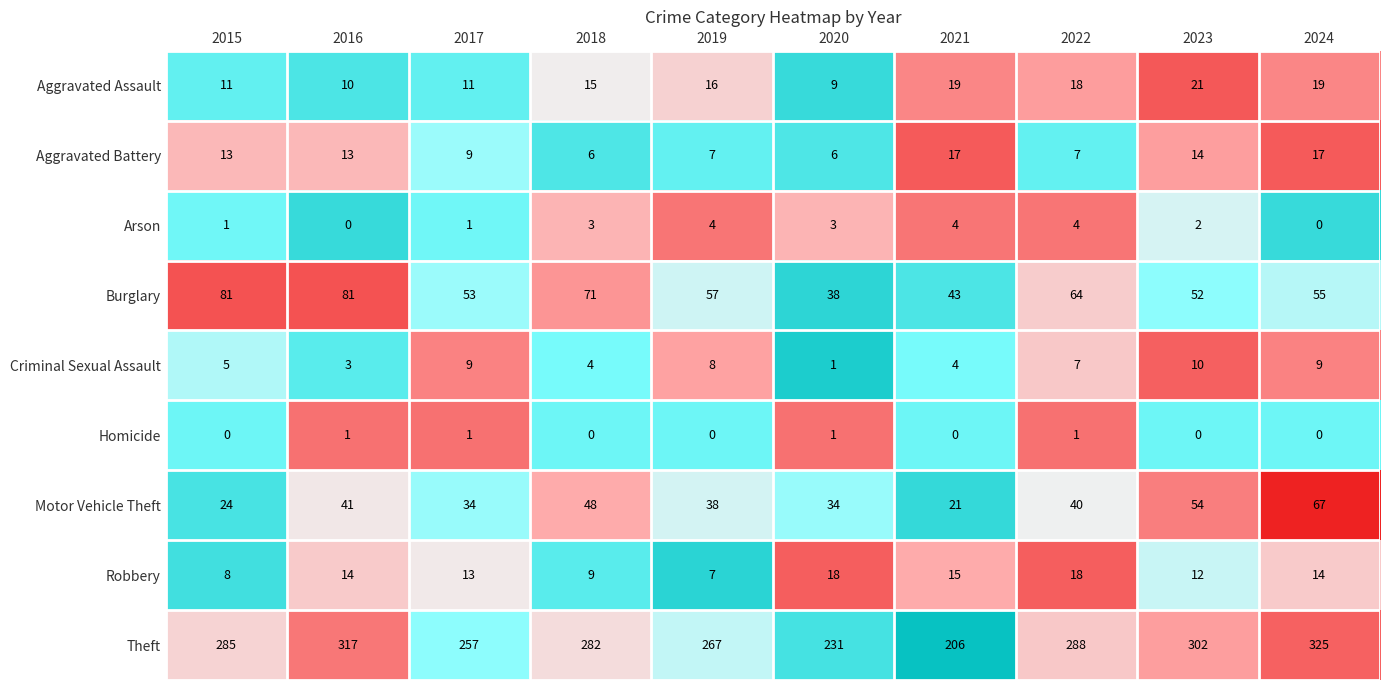

How many data points does each series have?

10